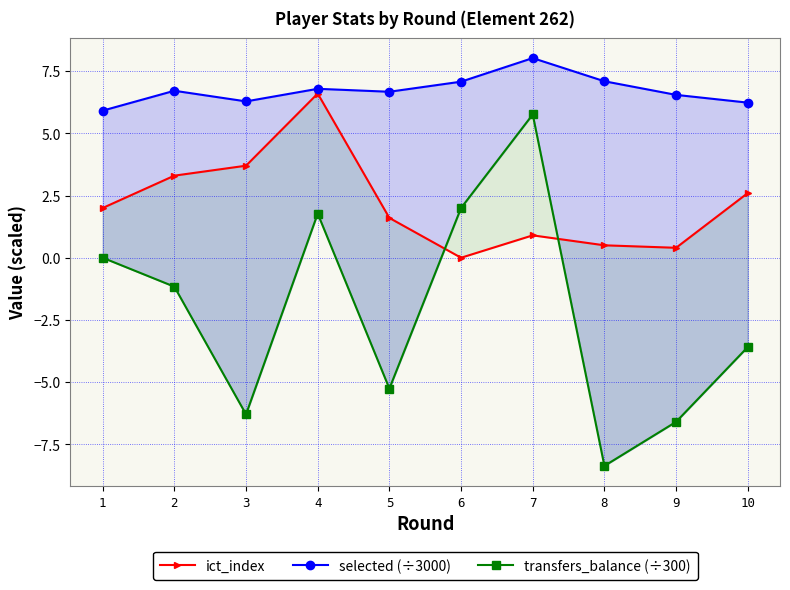

Is the value of transfers_balance (÷300) at 4 greater than the value of ict_index at 3?

No